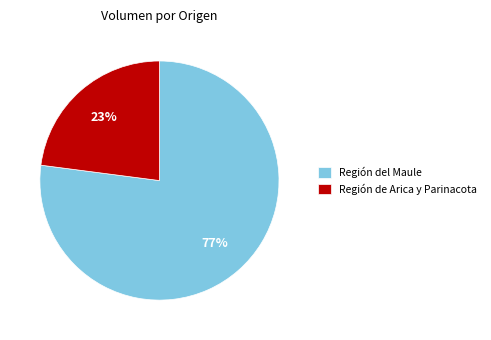

Rank the categories by value from highest to lowest.

Región del Maule, Región de Arica y Parinacota